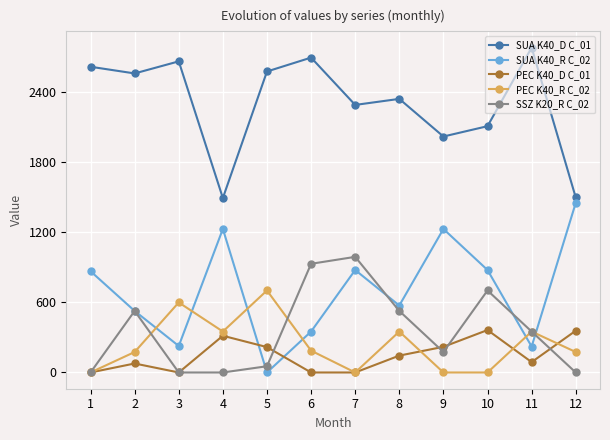

The SUA K40_R C_02 series shows 2537.9 at 12. True or false?

False